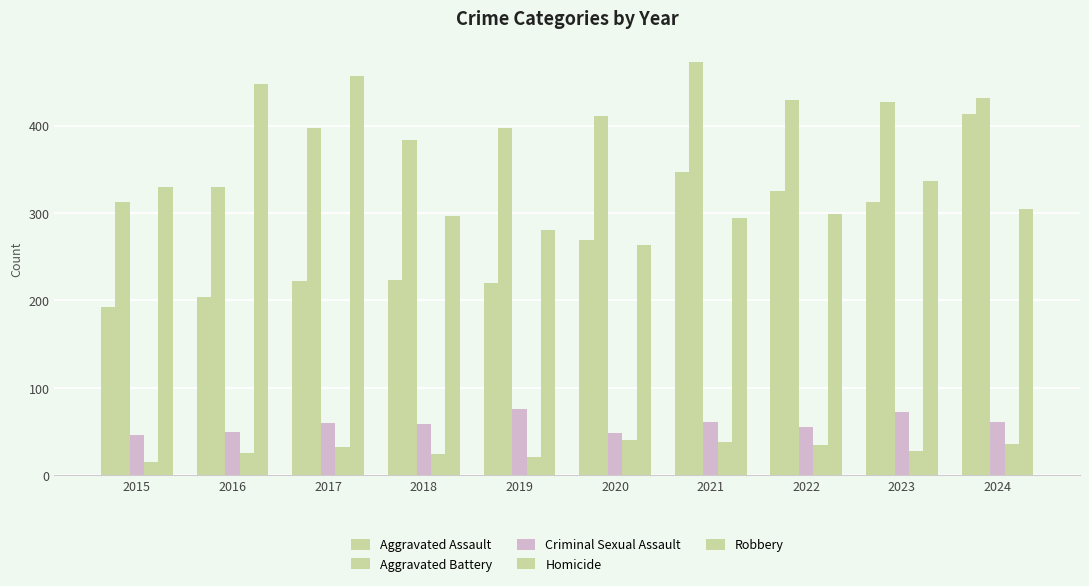

The value of Aggravated Battery at 2024 is 724. True or false?

False